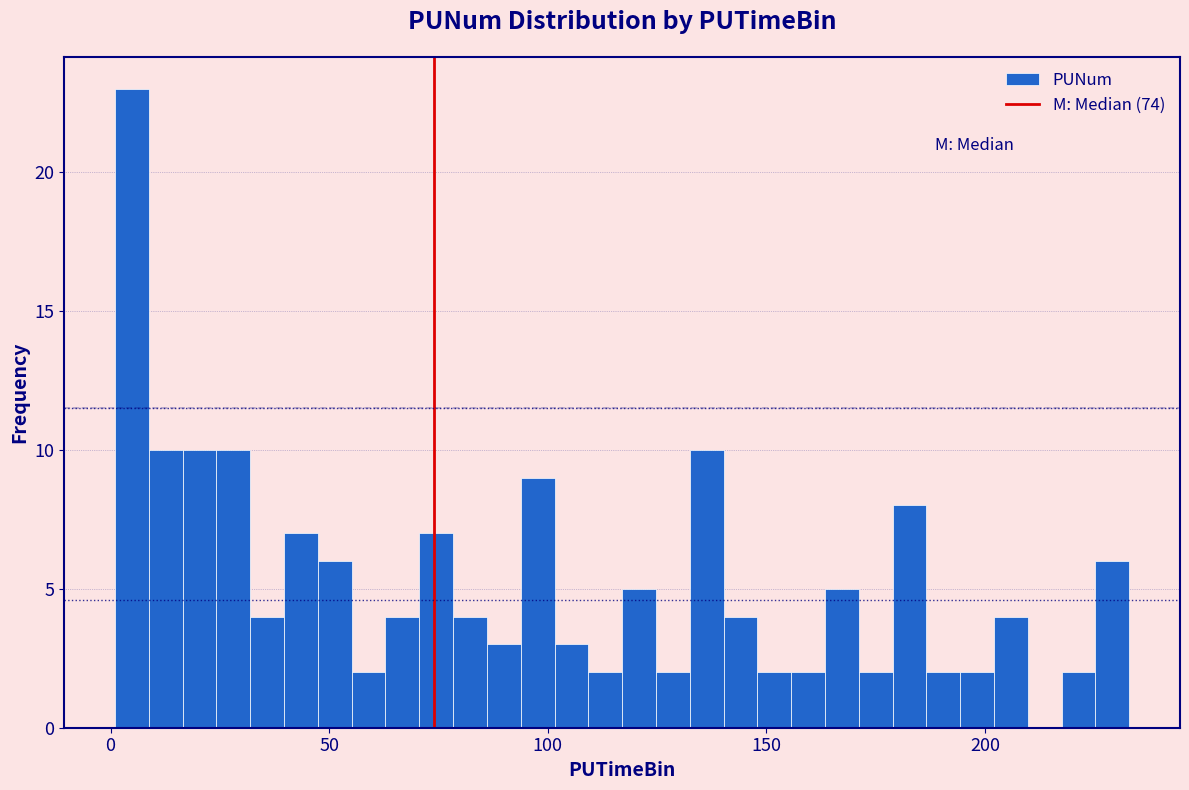

Around what value on the x-axis is the tallest bar? Give the approximate position of its centre, as read against the axis.

5